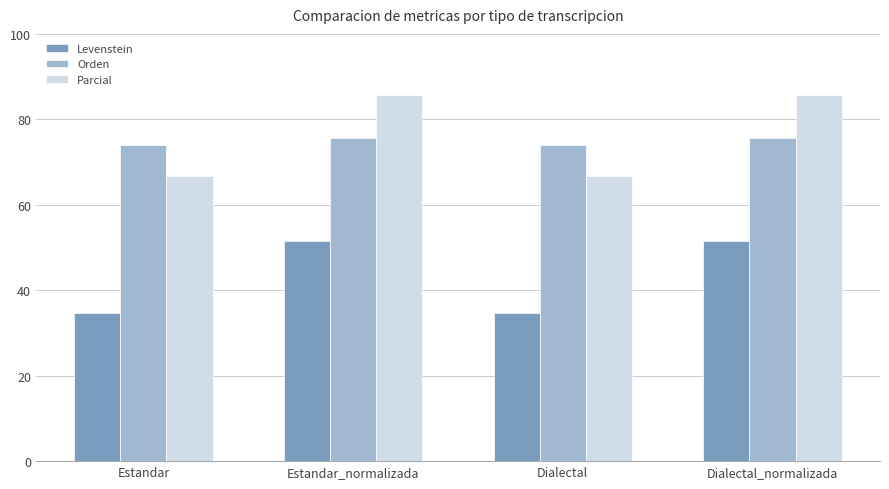

What is the difference between the second highest and second lowest values in the Levenstein series?

16.6